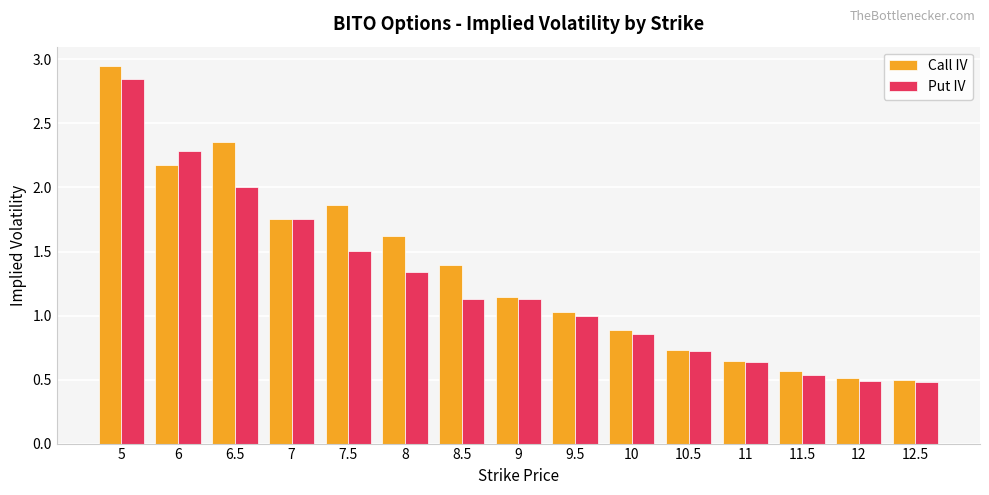

Which series changed the most between 6 and 6.5?

Put IV